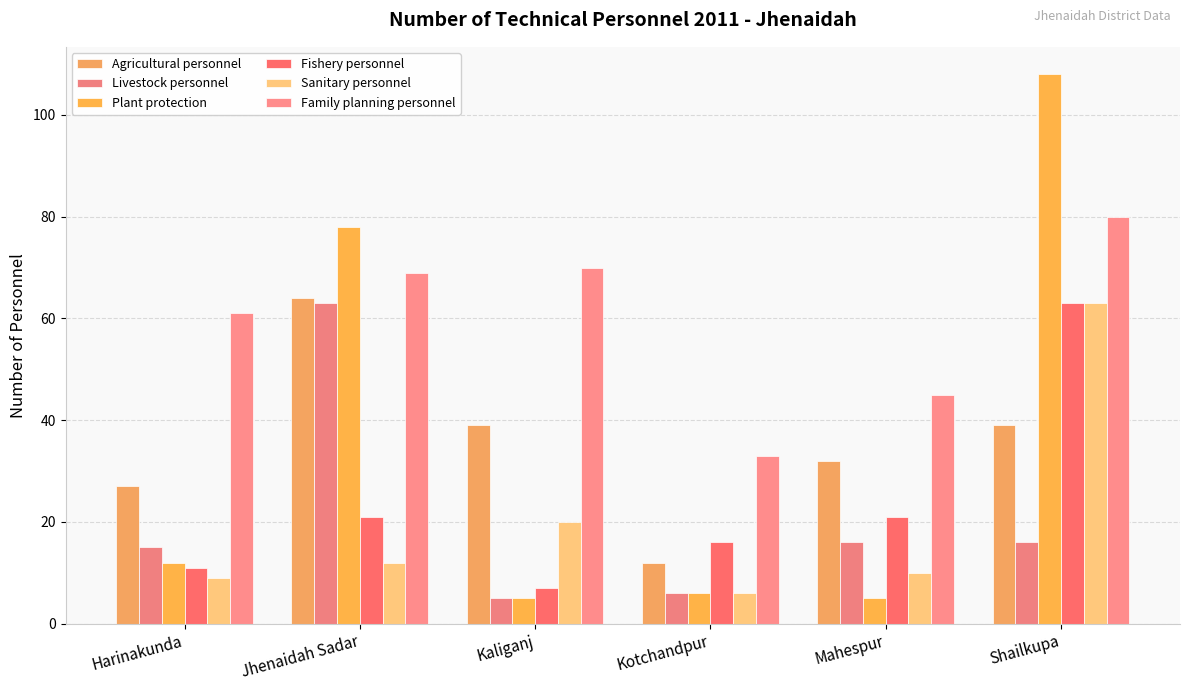

The Livestock personnel series shows 6 at Kotchandpur. True or false?

True